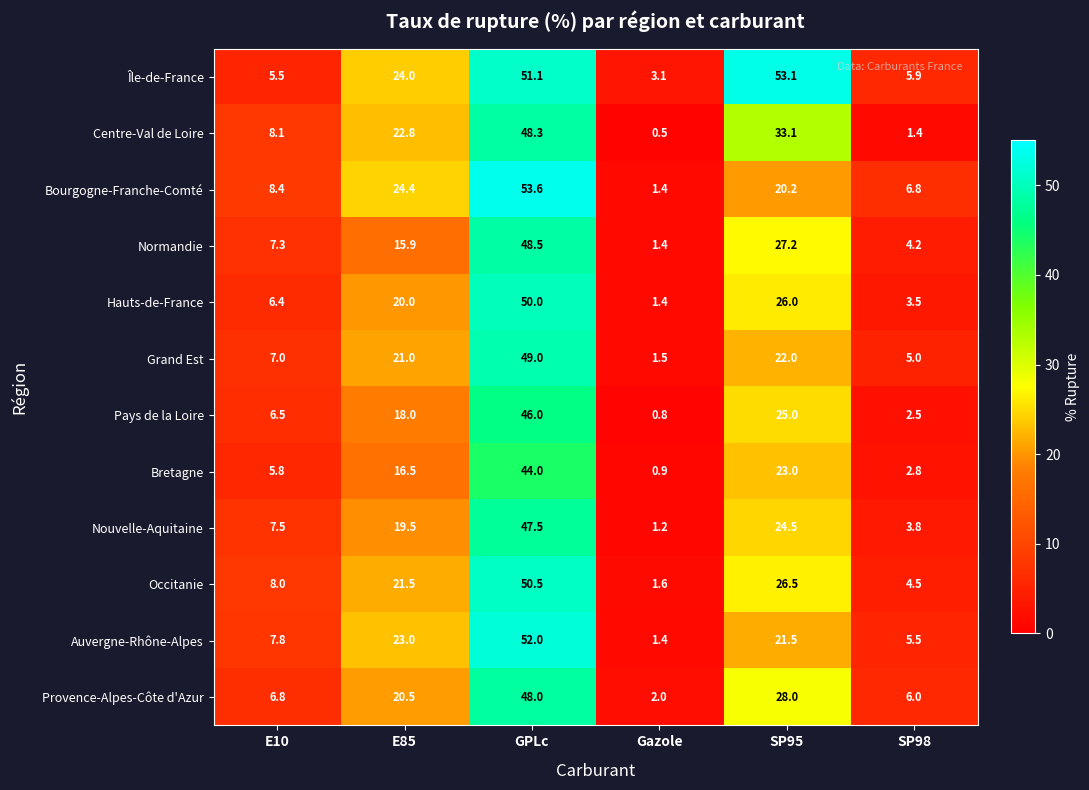

What is the sum of all Occitanie values?

112.6